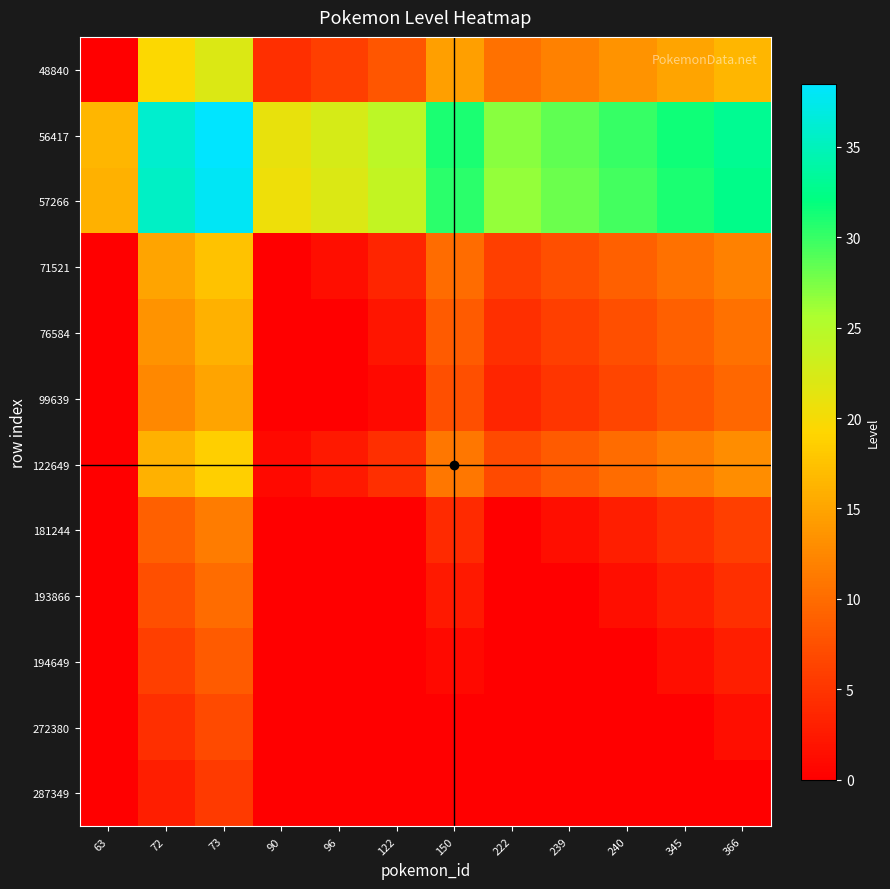

Reading left to right, list all the values displayed in this chart.

48840: 63=0.0	72=19.5	73=22.0	90=4.5	96=6.0	122=8.0	150=14.5	222=10.5	239=12.0	240=13.5	345=15.0	366=16.5
56417: 63=16.5	72=36.0	73=38.5	90=21.0	96=22.5	122=24.5	150=31.0	222=27.0	239=28.5	240=30.0	345=31.5	366=33.0
57266: 63=16.0	72=35.5	73=38.0	90=20.5	96=22.0	122=24.0	150=30.5	222=26.5	239=28.0	240=29.5	345=31.0	366=32.5
71521: 63=0.0	72=15.0	73=17.5	90=0.0	96=1.5	122=3.5	150=10.0	222=6.0	239=7.5	240=9.0	345=10.5	366=12.0
76584: 63=0.0	72=13.5	73=16.0	90=0.0	96=0.0	122=2.0	150=8.5	222=4.5	239=6.0	240=7.5	345=9.0	366=10.5
99639: 63=0.0	72=12.5	73=15.0	90=0.0	96=0.0	122=1.0	150=7.5	222=3.5	239=5.0	240=6.5	345=8.0	366=9.5
122649: 63=0.0	72=16.0	73=18.5	90=1.0	96=2.5	122=4.5	150=11.0	222=7.0	239=8.5	240=10.0	345=11.5	366=13.0
181244: 63=0.0	72=9.0	73=11.5	90=0.0	96=0.0	122=0.0	150=4.0	222=0.0	239=1.5	240=3.0	345=4.5	366=6.0
193866: 63=0.0	72=7.5	73=10.0	90=0.0	96=0.0	122=0.0	150=2.5	222=0.0	239=0.0	240=1.5	345=3.0	366=4.5
194649: 63=0.0	72=6.0	73=8.5	90=0.0	96=0.0	122=0.0	150=1.0	222=0.0	239=0.0	240=0.0	345=1.5	366=3.0
272380: 63=0.0	72=4.5	73=7.0	90=0.0	96=0.0	122=0.0	150=0.0	222=0.0	239=0.0	240=0.0	345=0.0	366=1.5
287349: 63=0.0	72=3.0	73=5.5	90=0.0	96=0.0	122=0.0	150=0.0	222=0.0	239=0.0	240=0.0	345=0.0	366=0.0